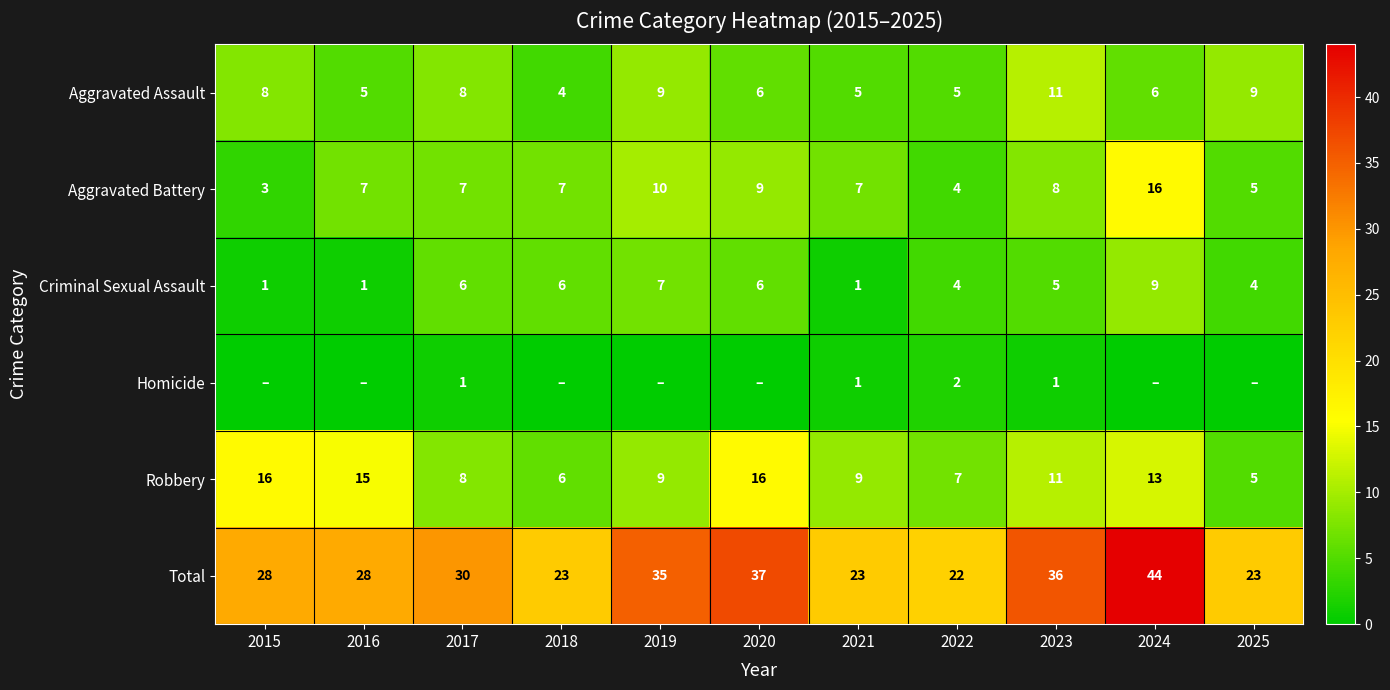

Which category has the highest value across all series?

2024